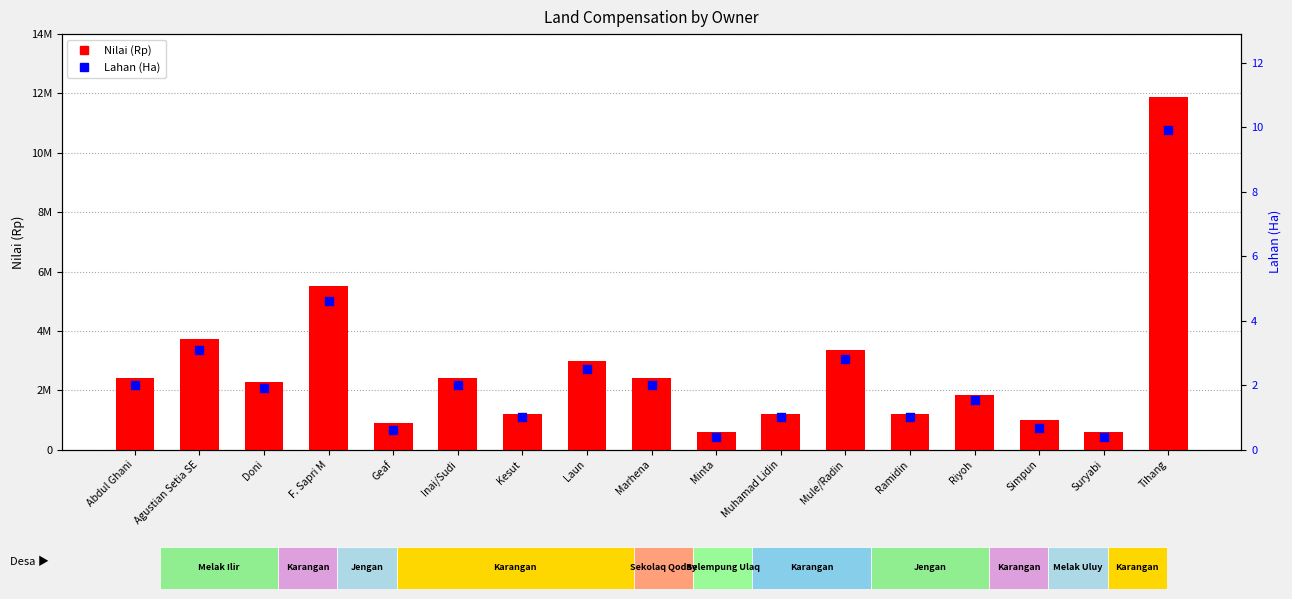

At how many categories does at least one series exceed 718271?

15